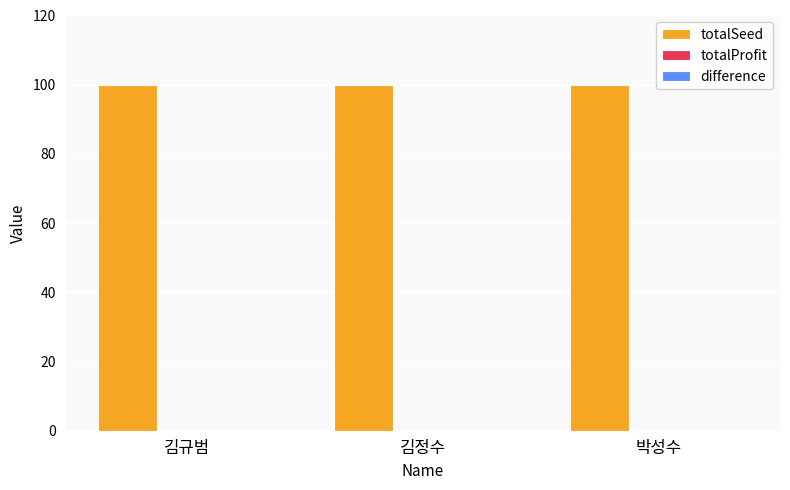

At which label does difference reach its peak?

김규범